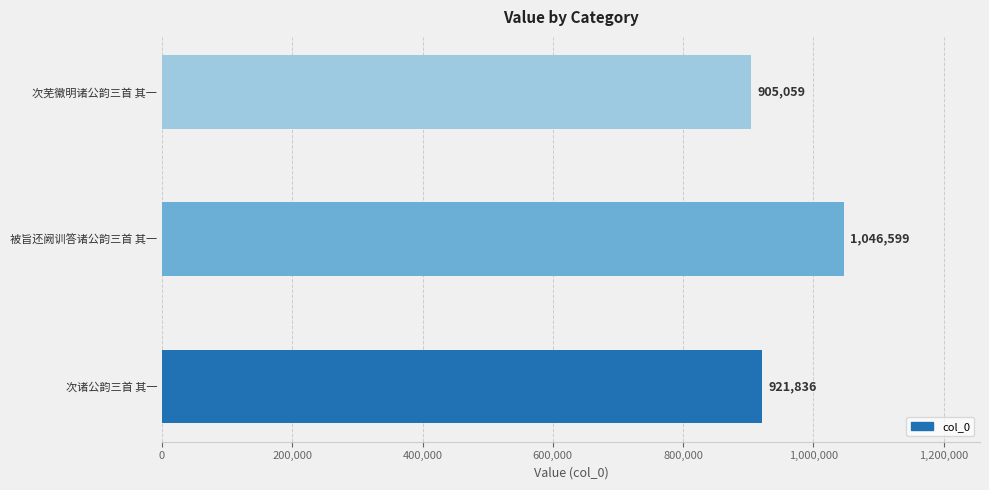

Are the bars horizontal?

Yes